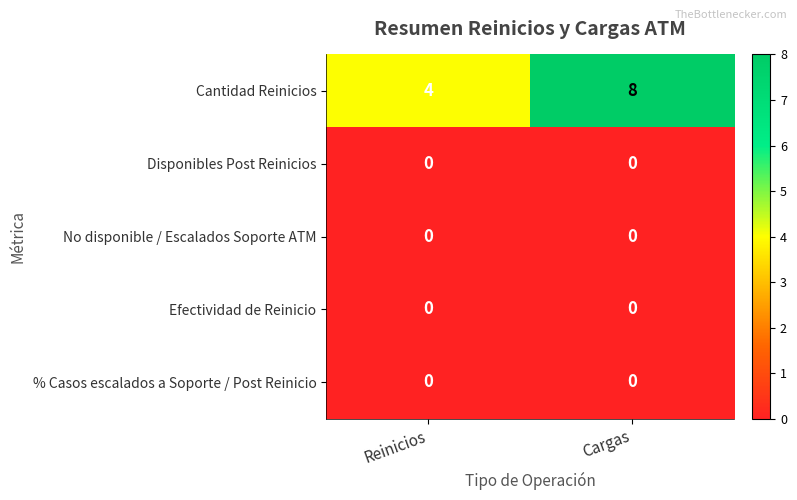

Is it true that Cantidad Reinicios equals 14 at Cargas?

False